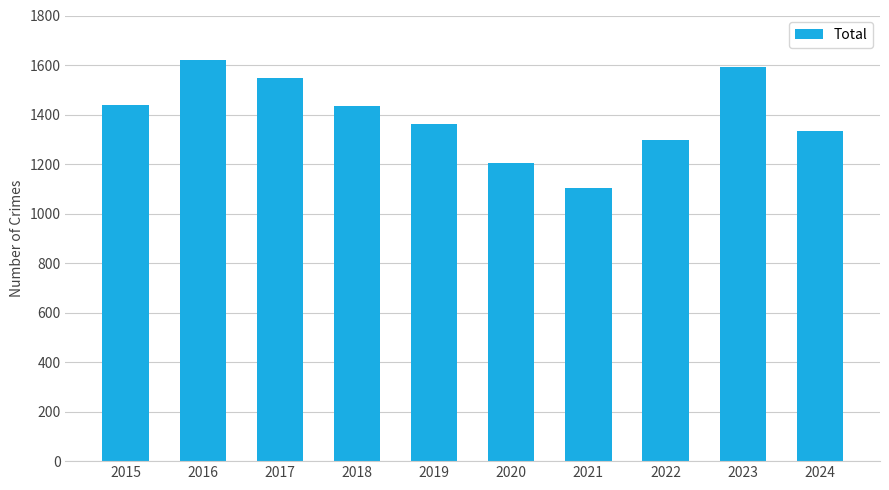

What is the greatest value displayed?

1620